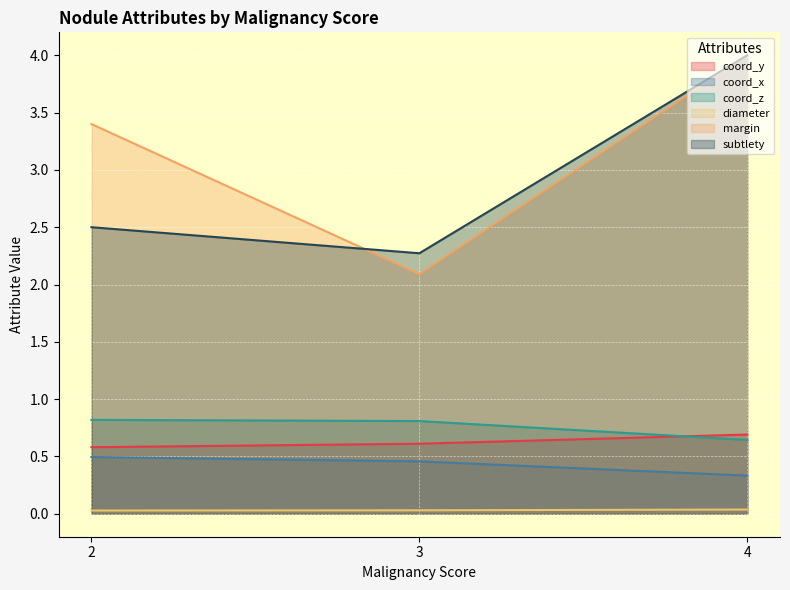

True or false: coord_z and diameter cross at least once.

False